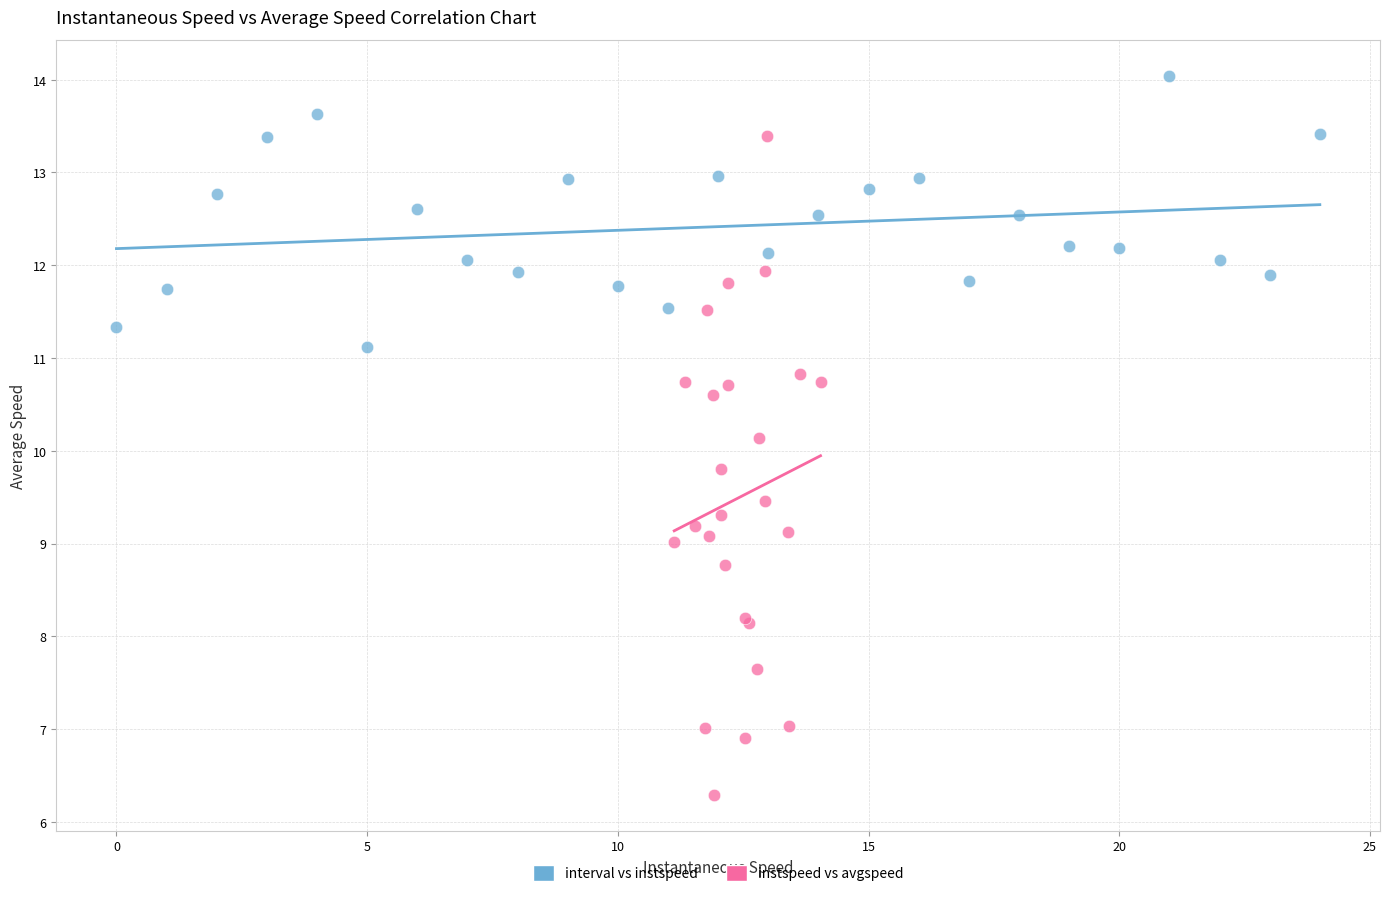

Which series has the largest Y range (max minus min)?

instspeed vs avgspeed